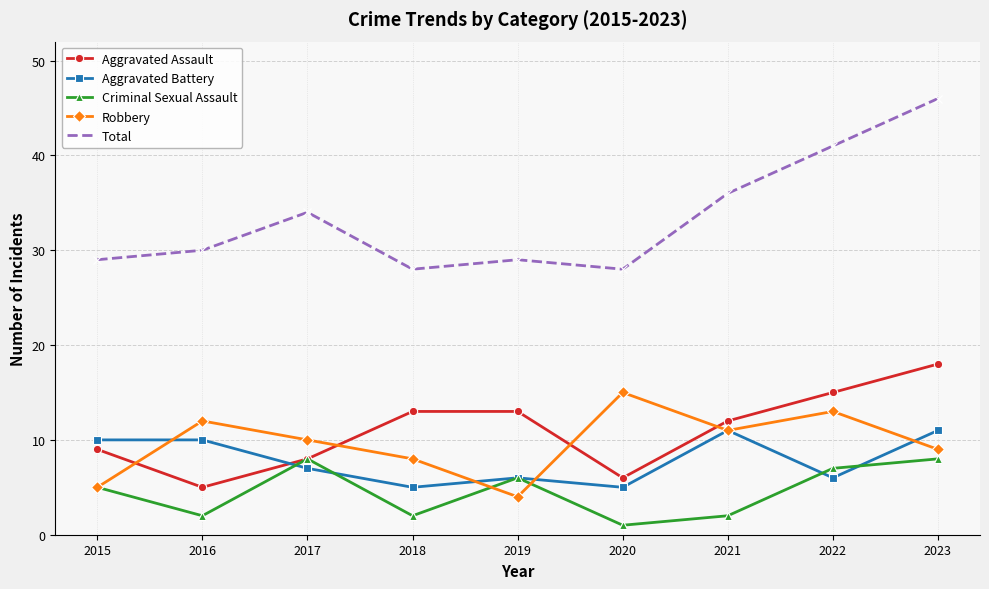

What is the spread (max minus min) of values at 2020?

27